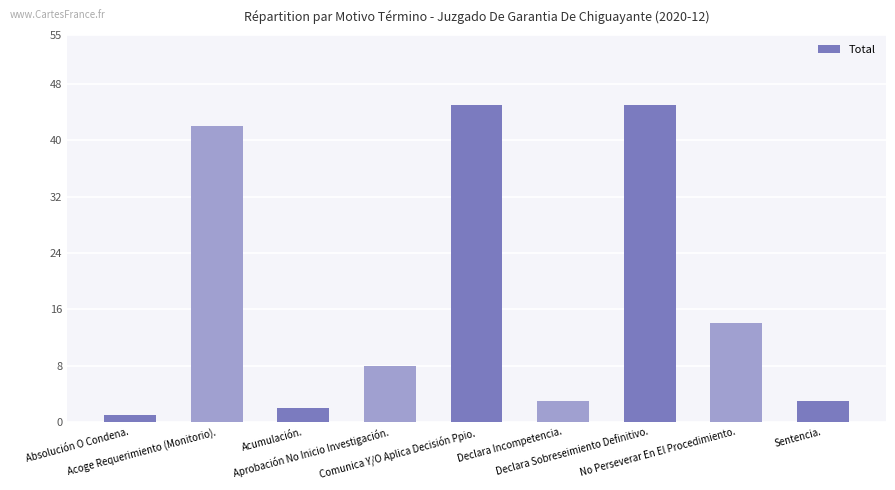

Does the chart contain any negative values?

No